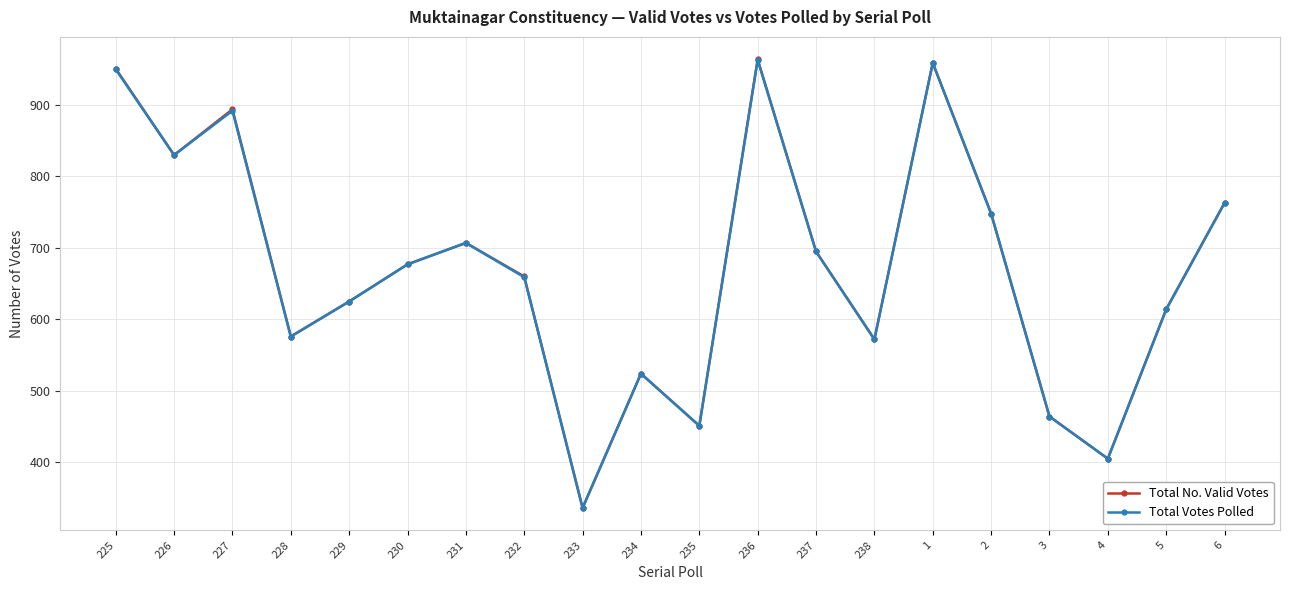

How many interior local valleys does the Total No. Valid Votes series have?

6